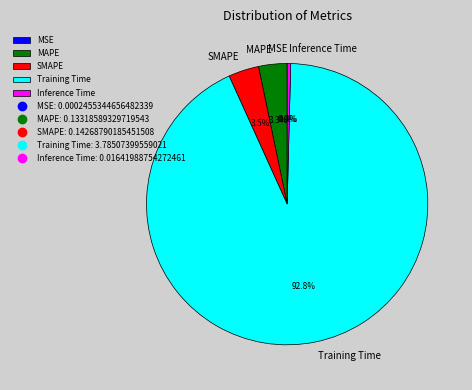

What is the largest slice in the pie chart?

Training Time